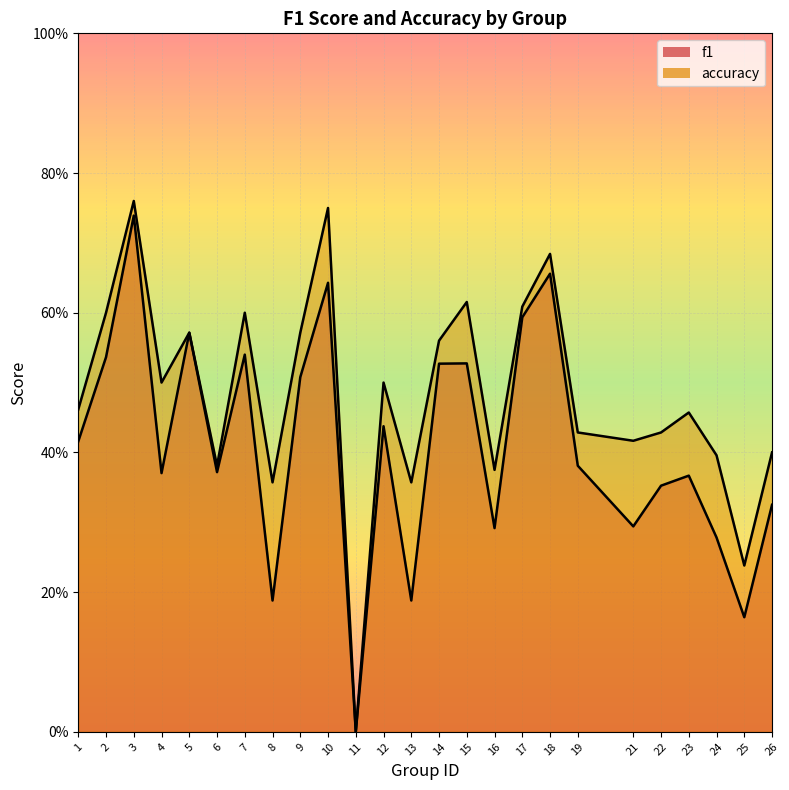

True or false: f1 and accuracy intersect in this chart.

False